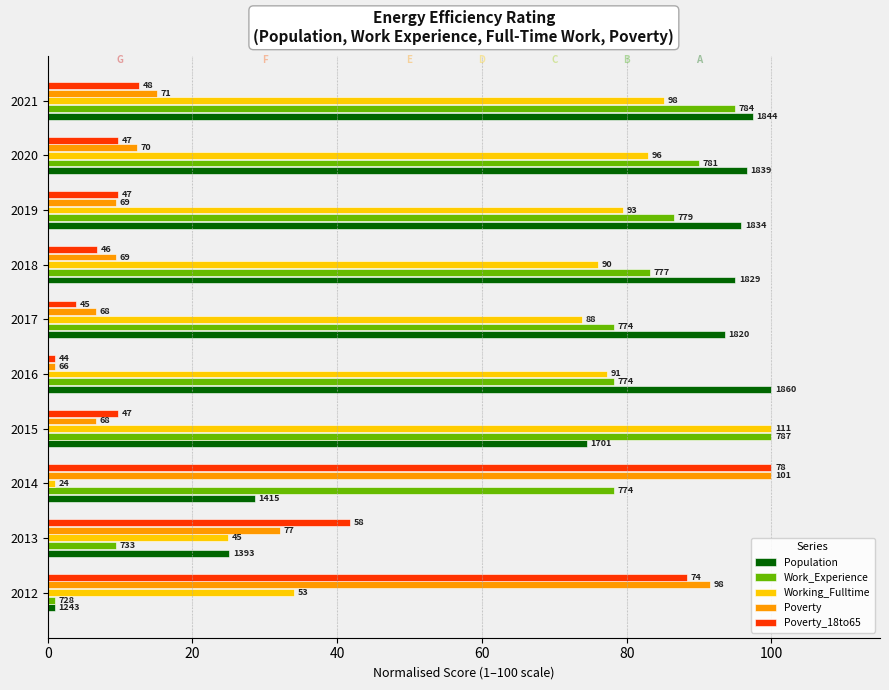

What is the label of the 1st bar from the right?

9